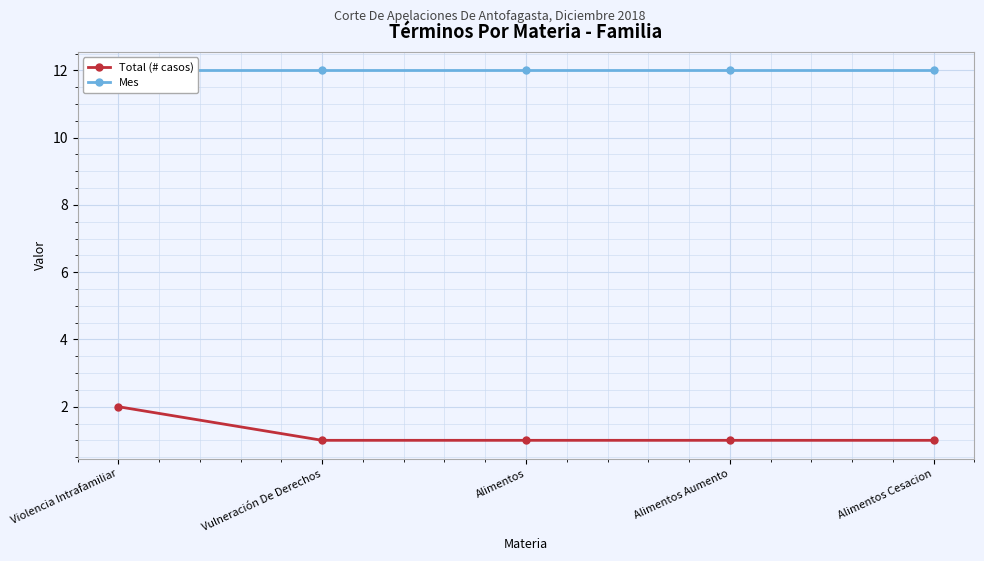

What is the value of the Mes point at the 3rd from the left?

12